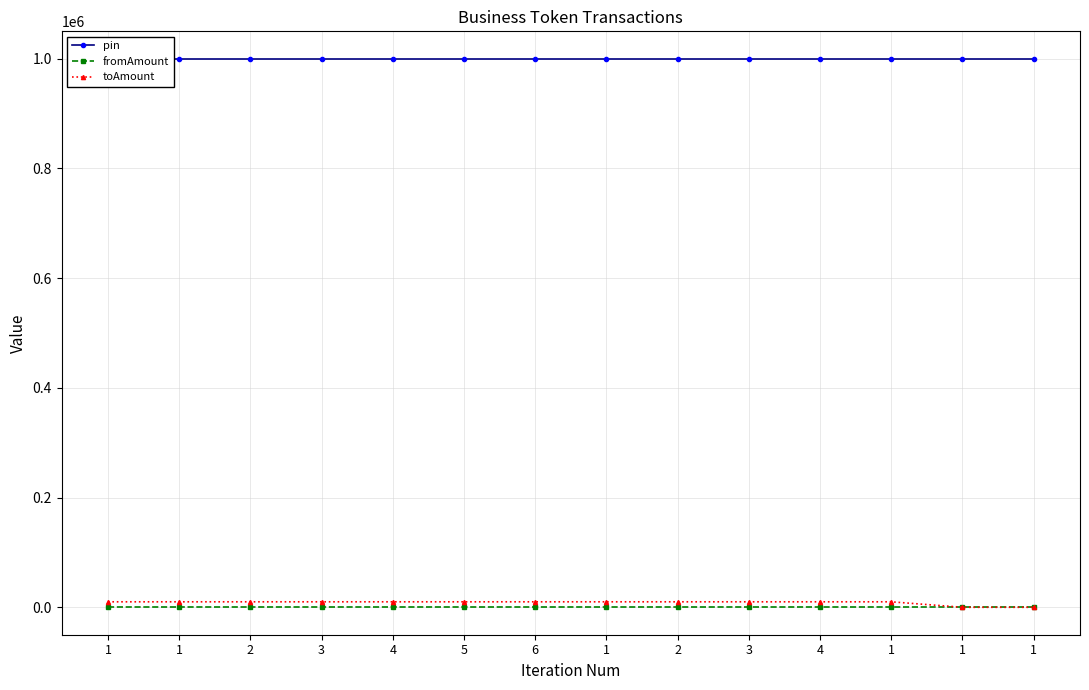

True or false: fromAmount and pin cross at least once.

False